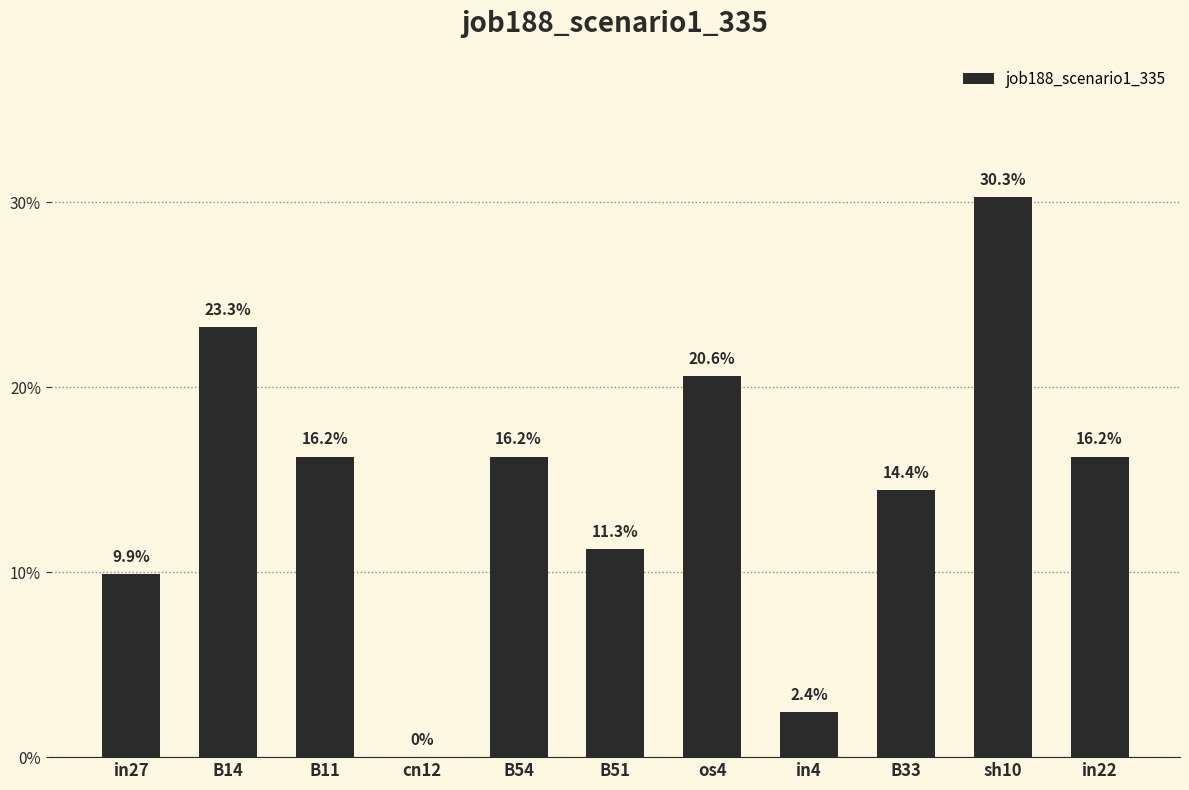

What is the difference between the values at B54 and in4?

0.1